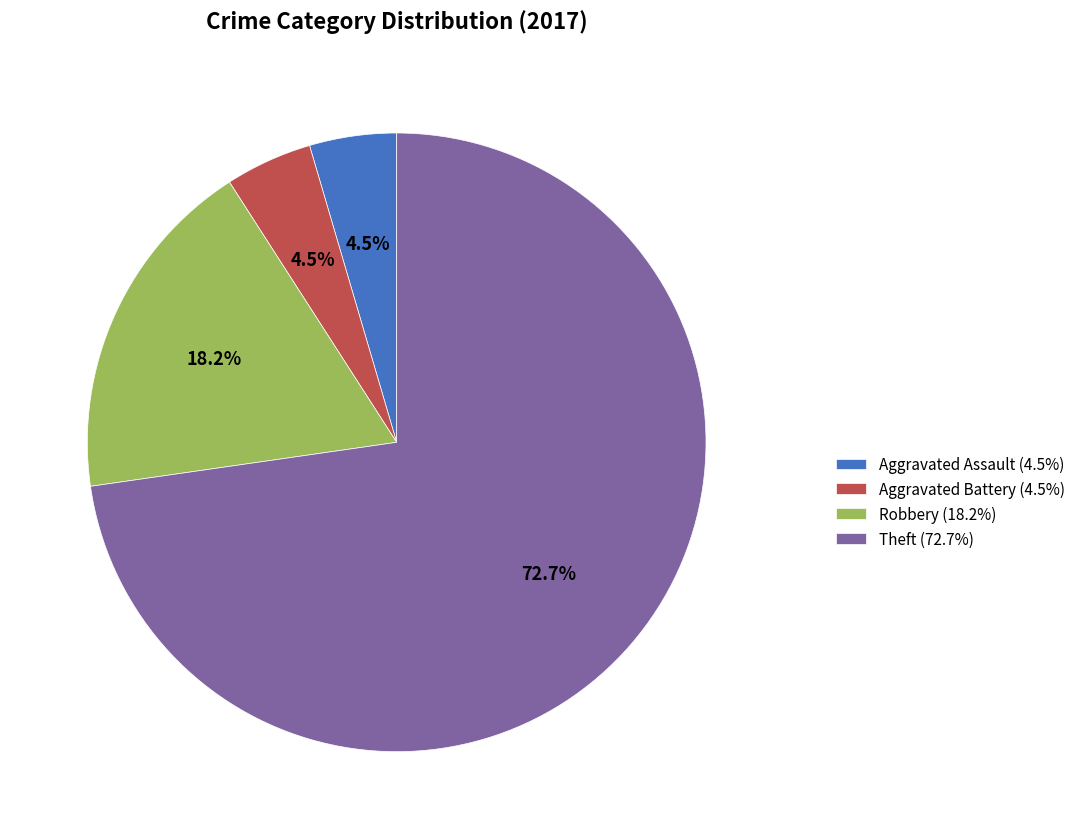

What is the majority slice?

Theft